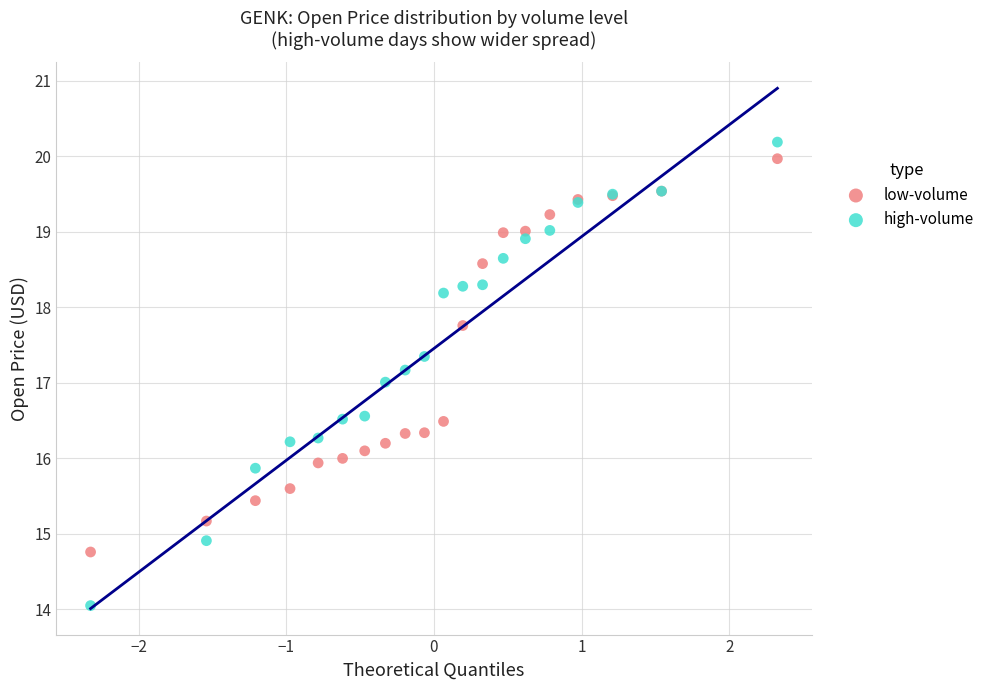

Which series has the largest Y range (max minus min)?

high-volume